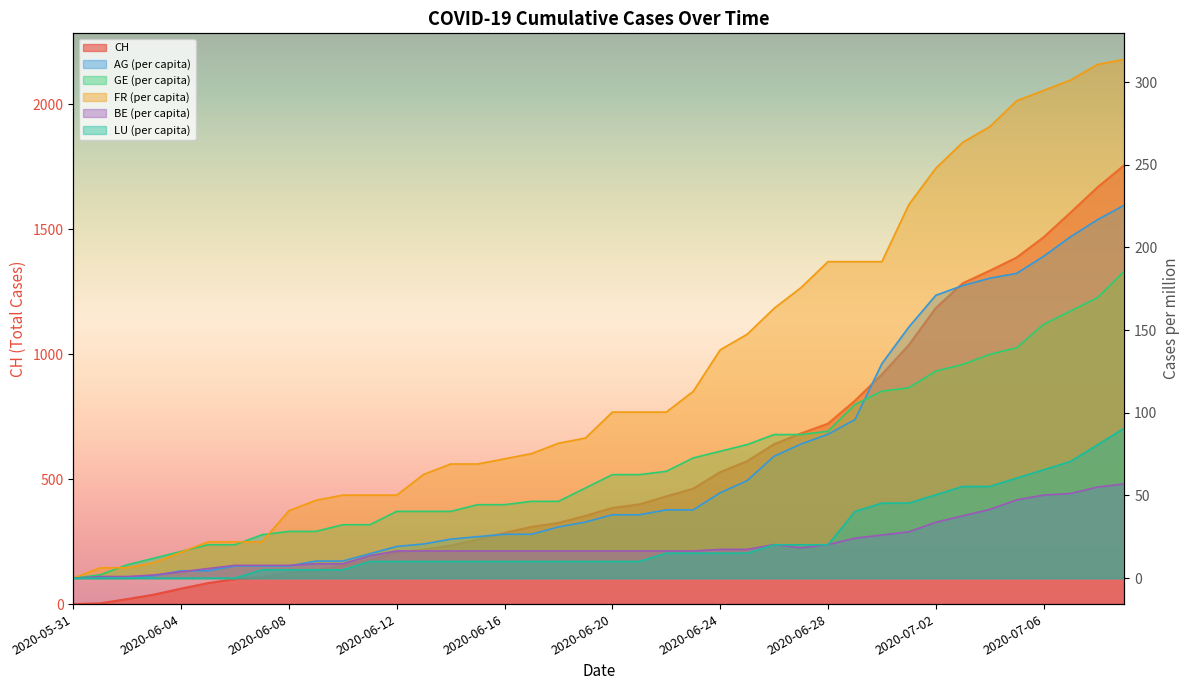

How many lines are shown in the chart?

6